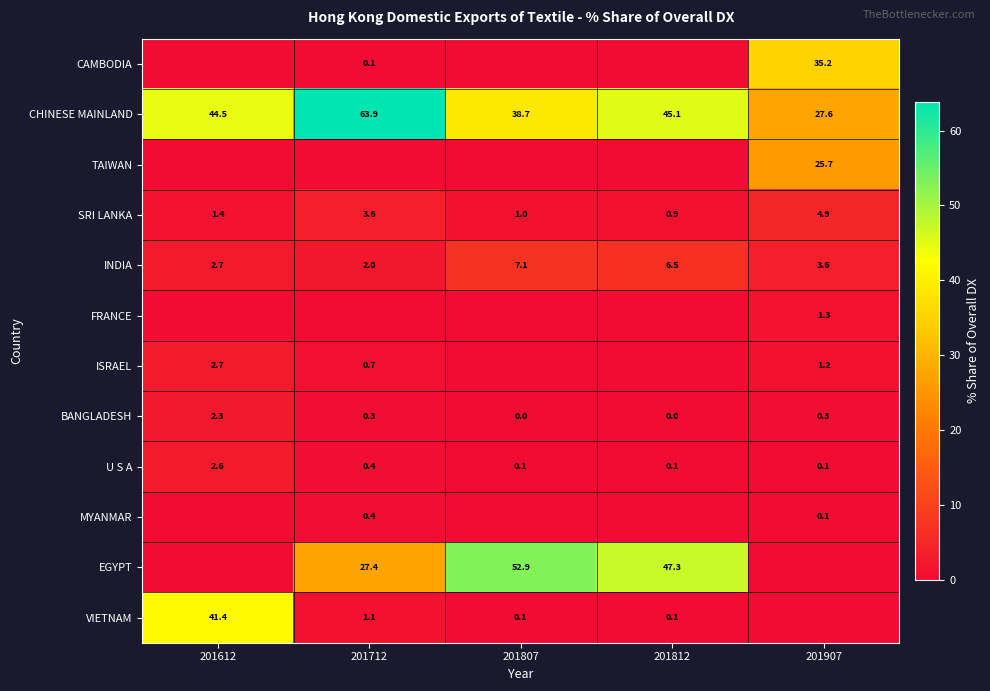

The value of VIETNAM at 201812 is 0.1. True or false?

True